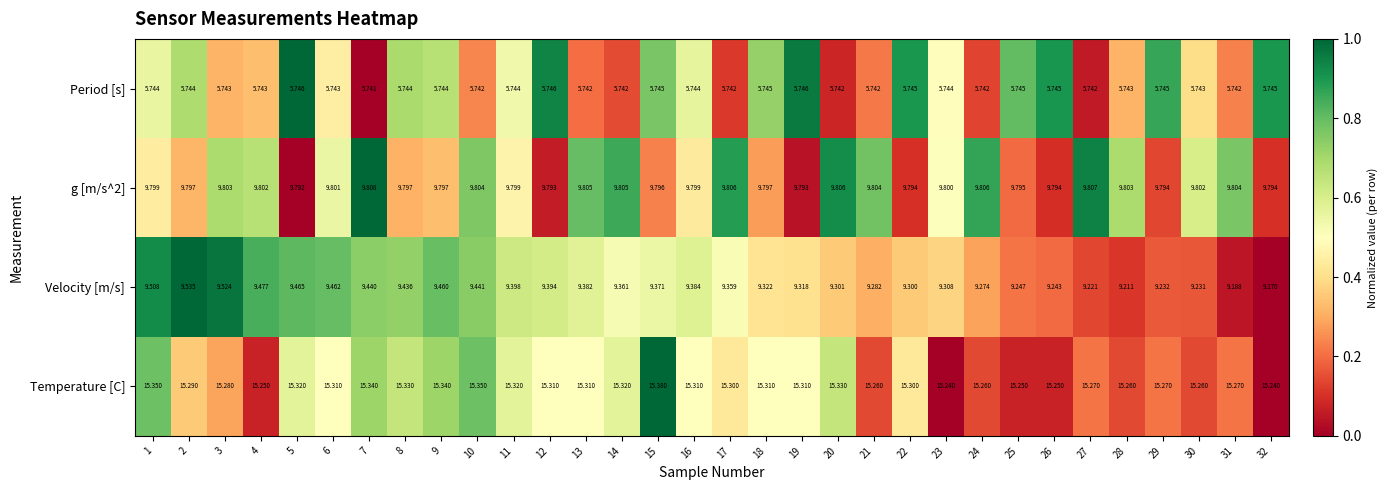

Which series has the largest total across all categories?

Temperature [C]